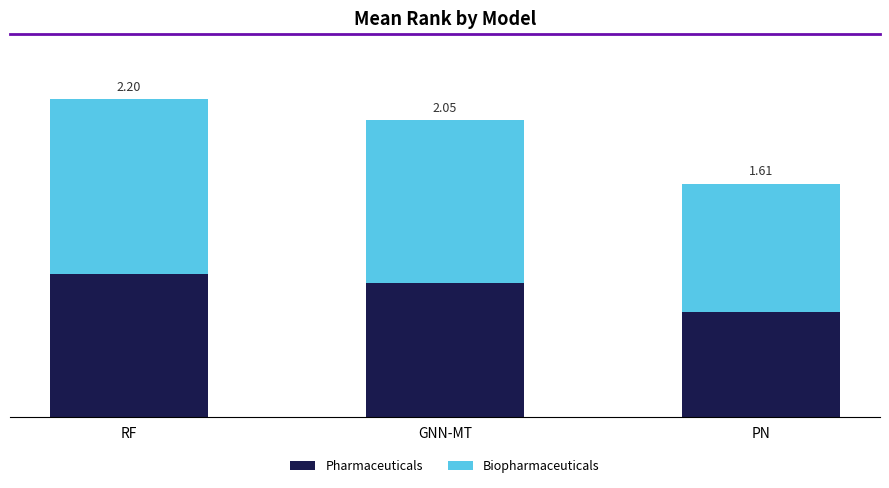

What are all the series names shown in the legend?

Pharmaceuticals, Biopharmaceuticals